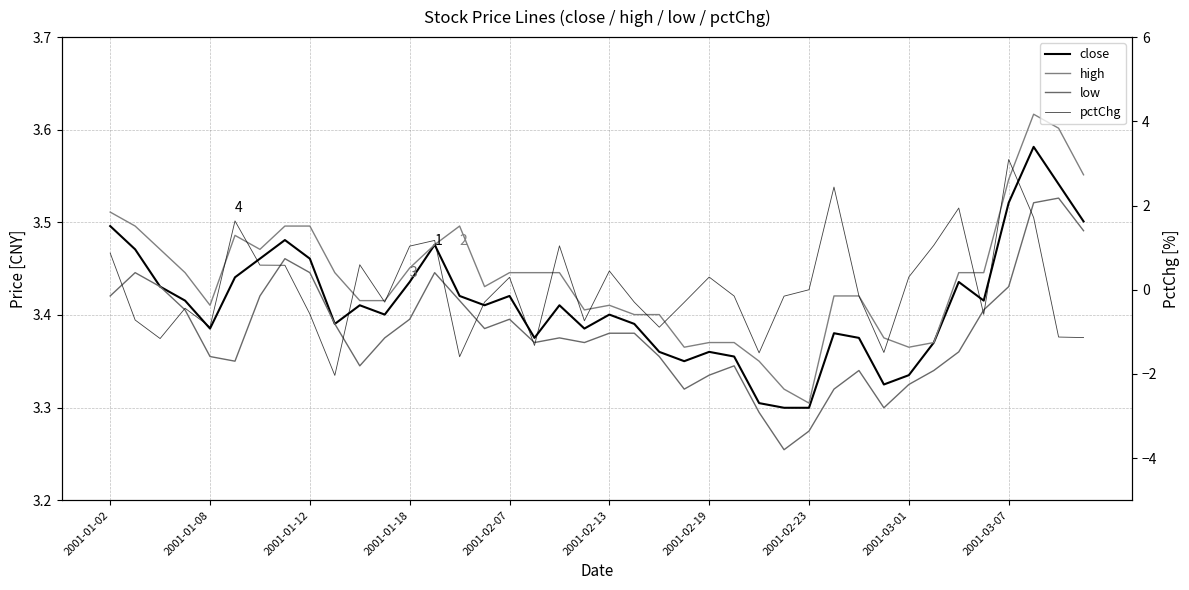

True or false: close and low cross at least once.

False